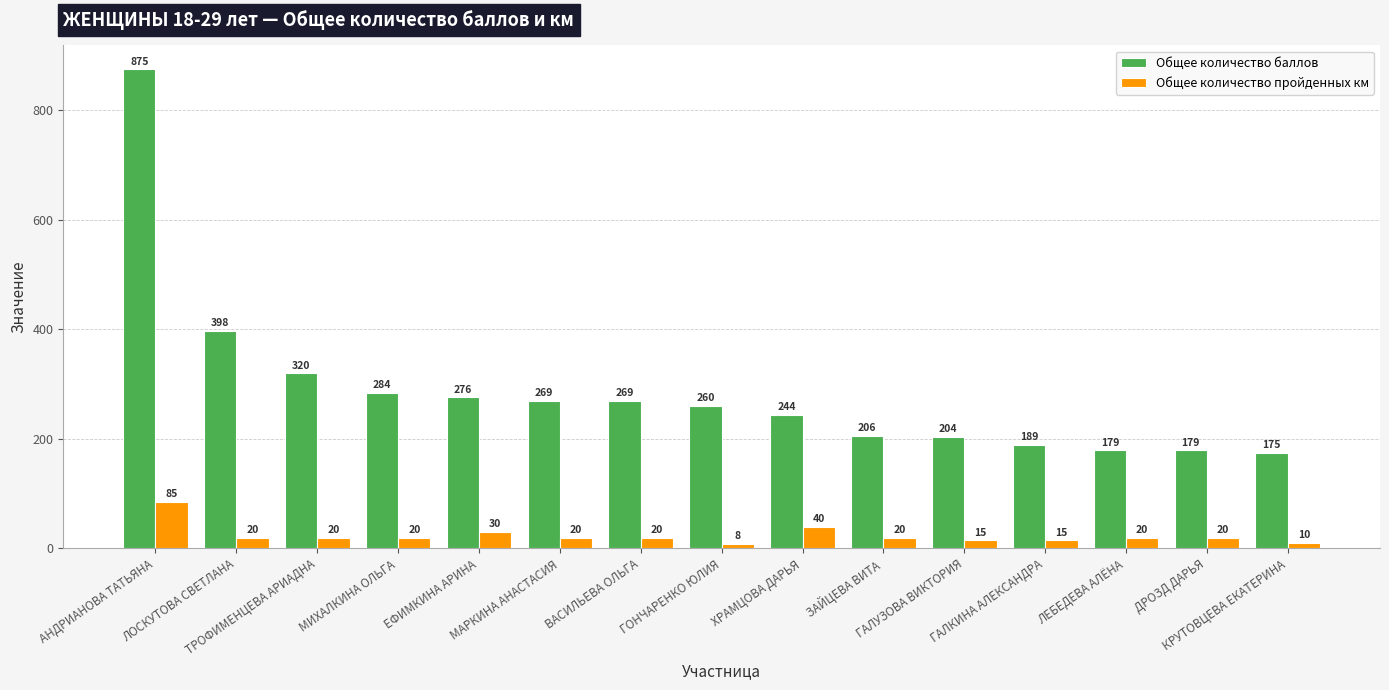

What is the difference between the maximum and second lowest values in the Общее количество баллов series?

696